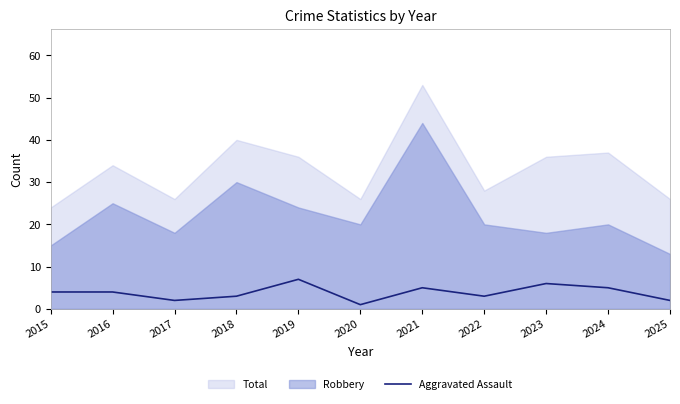

The Aggravated Assault series shows 2 at 2025. True or false?

True